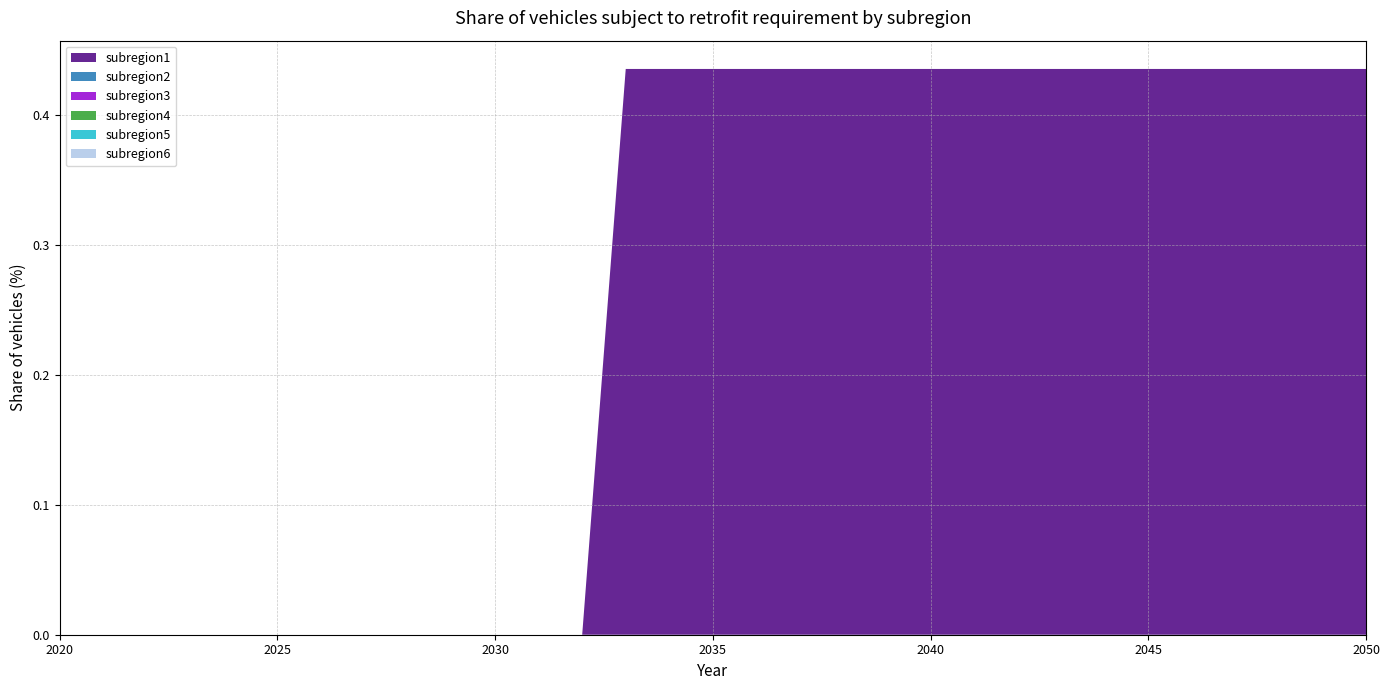

Reading right to left, extract all data points from this chart.

subregion1: 0.4	0.4	0.4	0.4	0.4	0.4	0.4	0.4	0.4	0.4	0.4	0.4	0.4	0.4	0.4	0.4	0.4	0.4	0.0	0.0	0.0	0.0	0.0	0.0	0.0	0.0	0.0	0.0	0.0	0.0	0.0
subregion2: 0.0	0.0	0.0	0.0	0.0	0.0	0.0	0.0	0.0	0.0	0.0	0.0	0.0	0.0	0.0	0.0	0.0	0.0	0.0	0.0	0.0	0.0	0.0	0.0	0.0	0.0	0.0	0.0	0.0	0.0	0.0
subregion3: 0.0	0.0	0.0	0.0	0.0	0.0	0.0	0.0	0.0	0.0	0.0	0.0	0.0	0.0	0.0	0.0	0.0	0.0	0.0	0.0	0.0	0.0	0.0	0.0	0.0	0.0	0.0	0.0	0.0	0.0	0.0
subregion4: 0.0	0.0	0.0	0.0	0.0	0.0	0.0	0.0	0.0	0.0	0.0	0.0	0.0	0.0	0.0	0.0	0.0	0.0	0.0	0.0	0.0	0.0	0.0	0.0	0.0	0.0	0.0	0.0	0.0	0.0	0.0
subregion5: 0.0	0.0	0.0	0.0	0.0	0.0	0.0	0.0	0.0	0.0	0.0	0.0	0.0	0.0	0.0	0.0	0.0	0.0	0.0	0.0	0.0	0.0	0.0	0.0	0.0	0.0	0.0	0.0	0.0	0.0	0.0
subregion6: 0.0	0.0	0.0	0.0	0.0	0.0	0.0	0.0	0.0	0.0	0.0	0.0	0.0	0.0	0.0	0.0	0.0	0.0	0.0	0.0	0.0	0.0	0.0	0.0	0.0	0.0	0.0	0.0	0.0	0.0	0.0